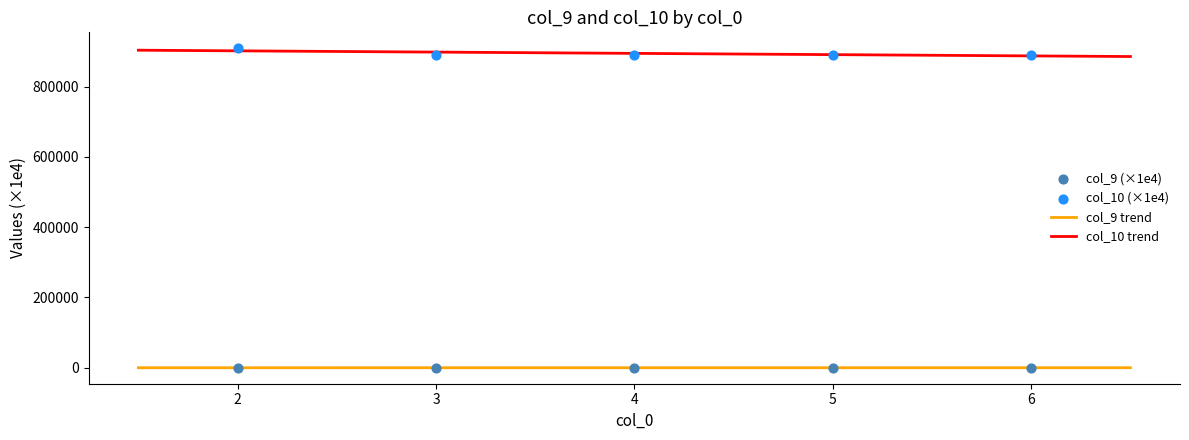

What is the total value across all series at 5?

890825.4